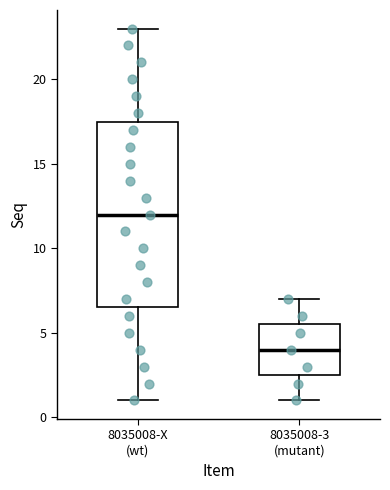

Reading left to right, transcribe this box plot: for each box, give where its median line is, the range the box spans, and where its two whiskers end, as read against the y-axis. The values are not printed on the chart, so give them approximately, as read against the axis.

8035008-X (wt): median 12.0, box 6.5 to 17.5, whiskers 1.0 to 23.0
8035008-3 (mutant): median 4.0, box 2.5 to 5.5, whiskers 1.0 to 7.0